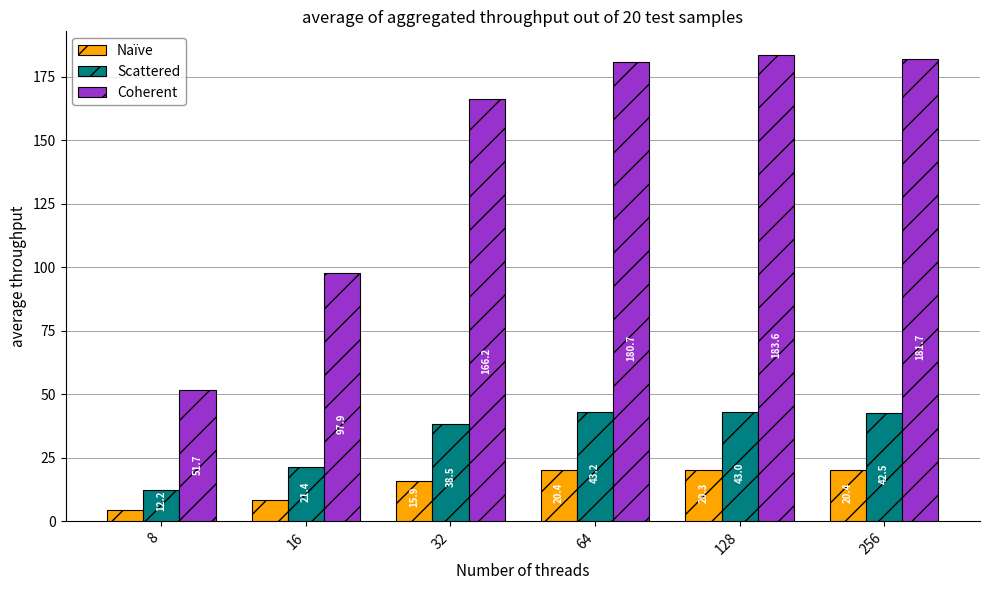

What is the sum of all Naïve values?

89.9